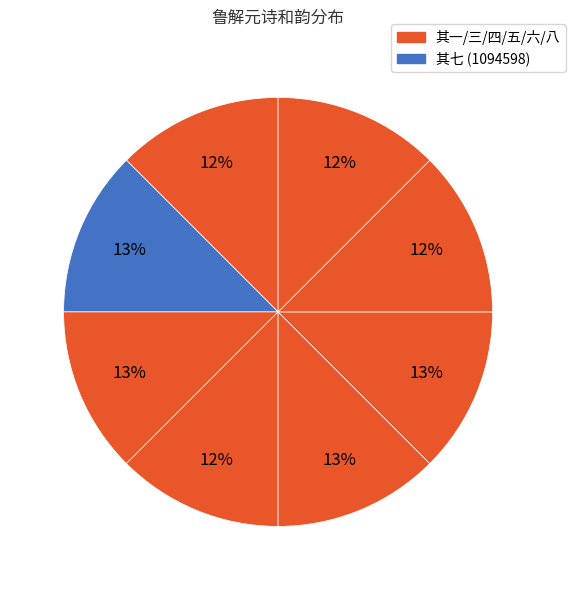

How many slices are in this pie chart?

8